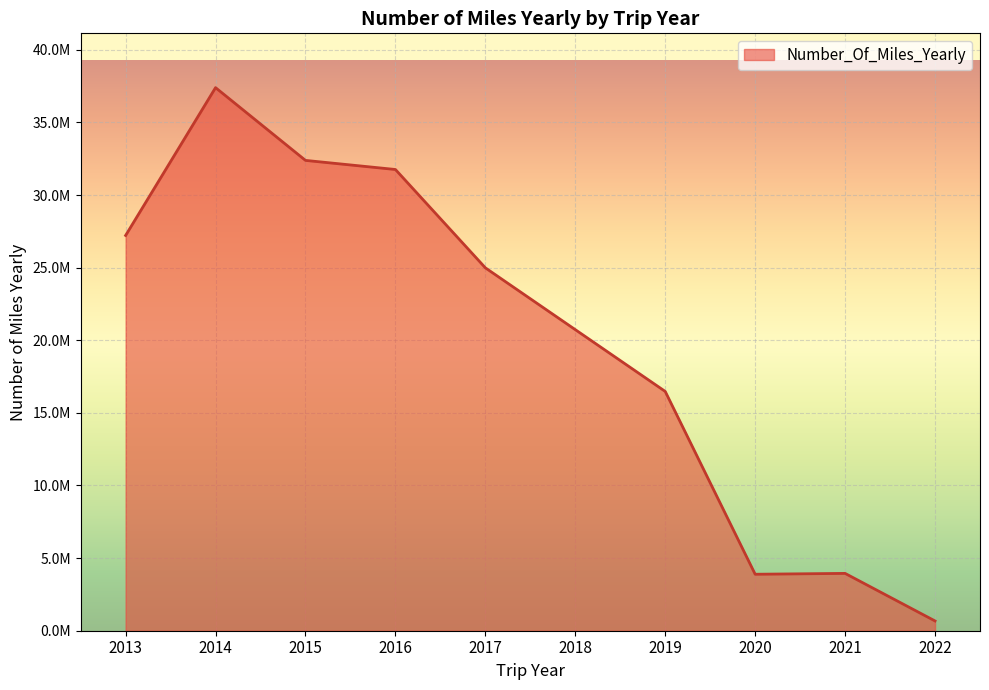

Does the chart have visible grid lines?

Yes